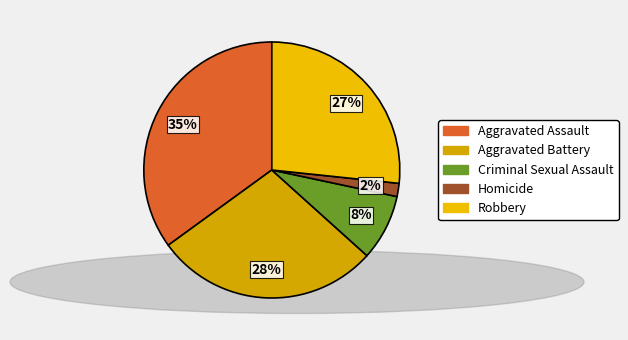

To the nearest percent, what portion does Robbery represent?

27%